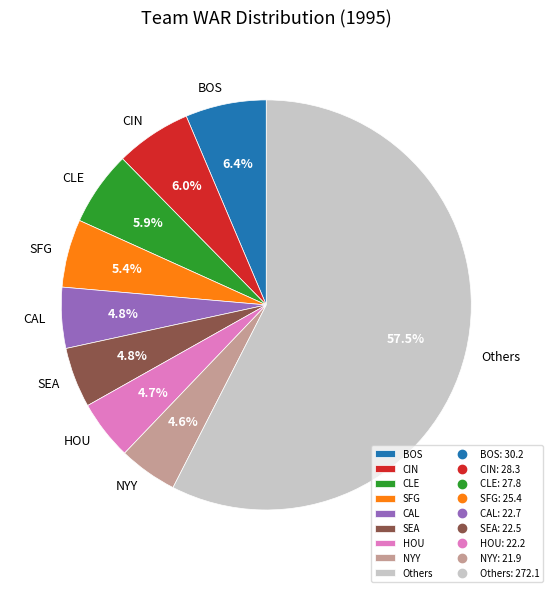

Does HOU represent more than half of the total?

No